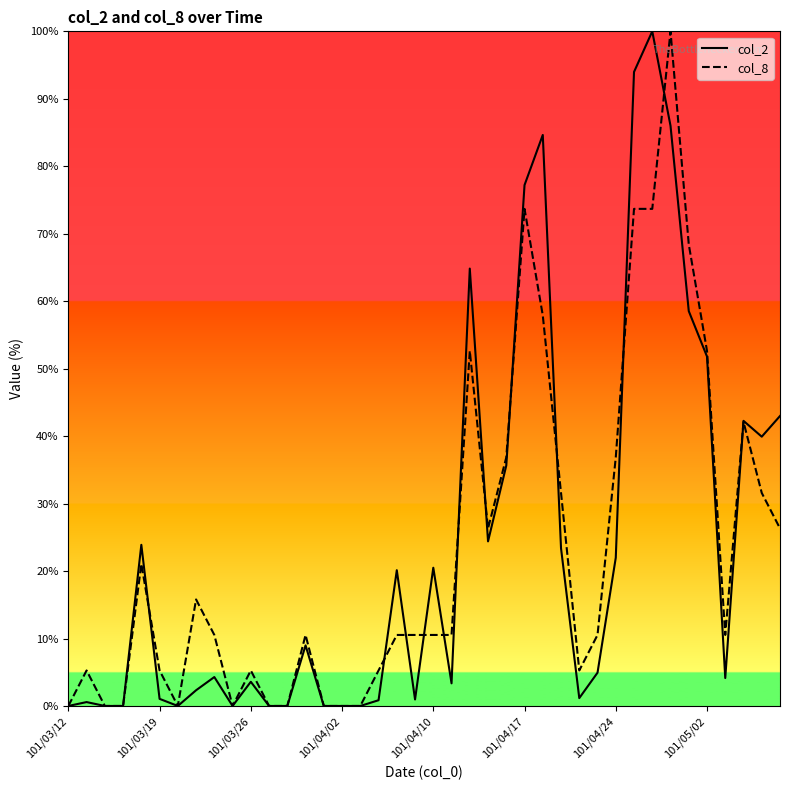

In col_2, how many points are lower than both neighbors (excluding endpoints)?

8